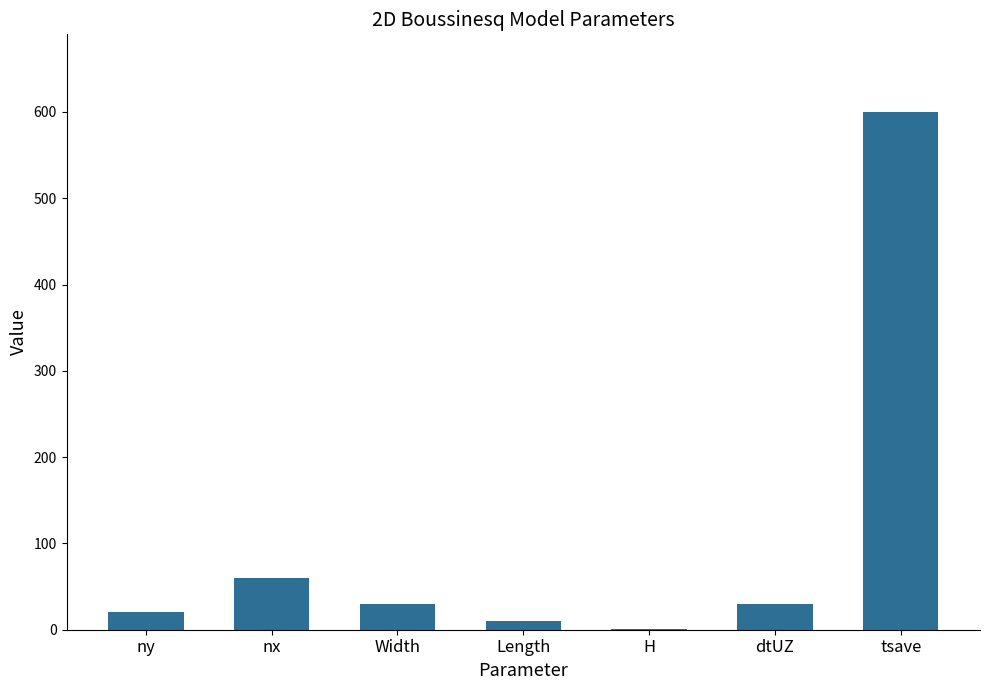

What is the difference between the values at Length and H?

9